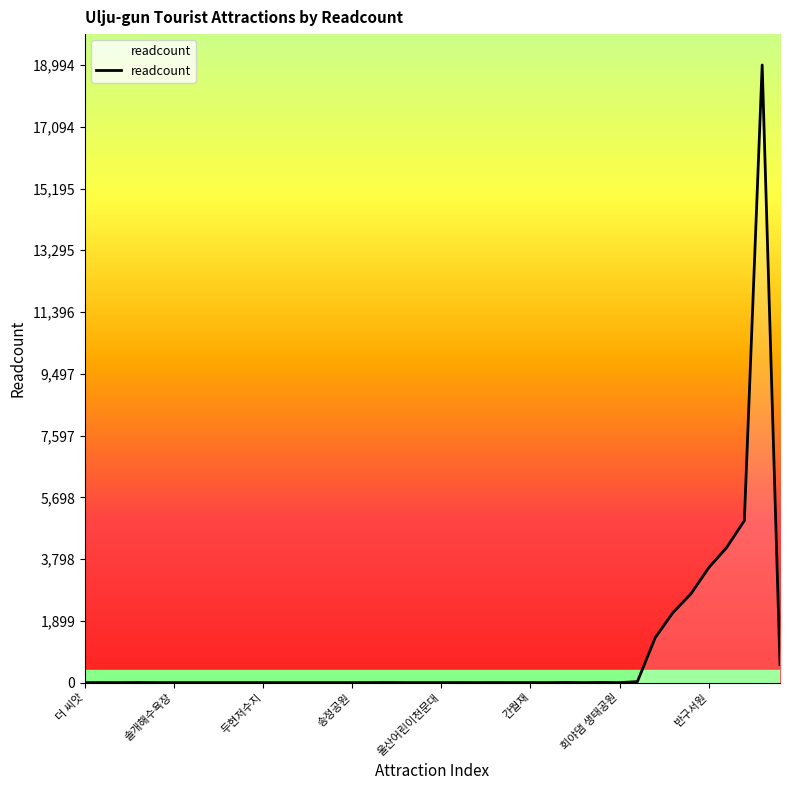

What is the difference between the maximum and minimum values?

18994